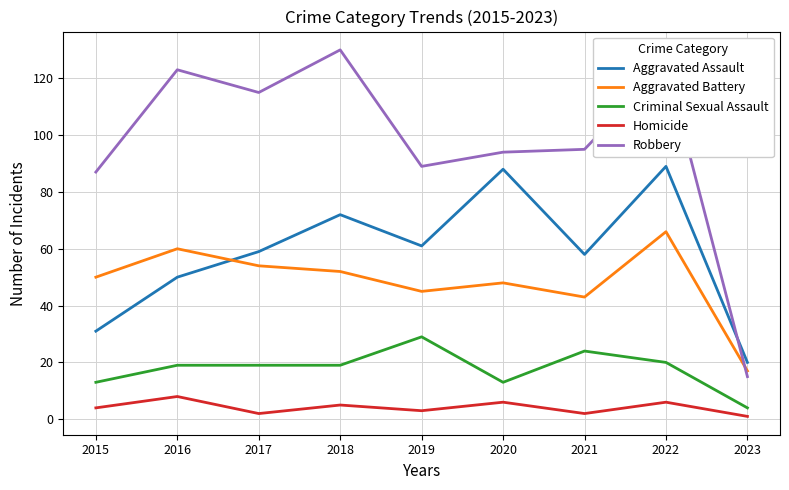

How many Homicide values are between 2 and 6?

7